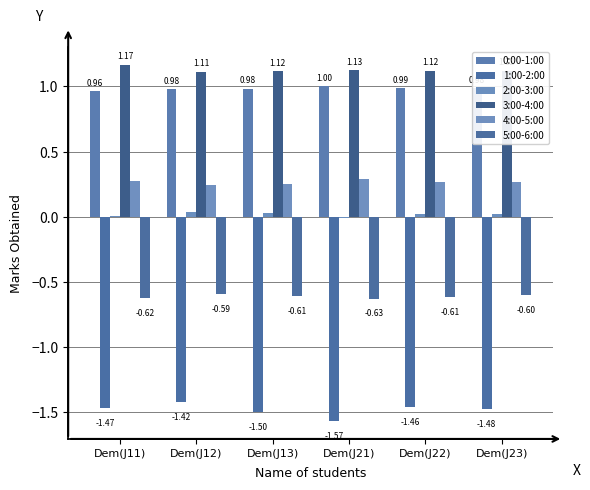

What is the sum of the 4:00-5:00 values at Dem(J21) and Dem(J13)?

0.5